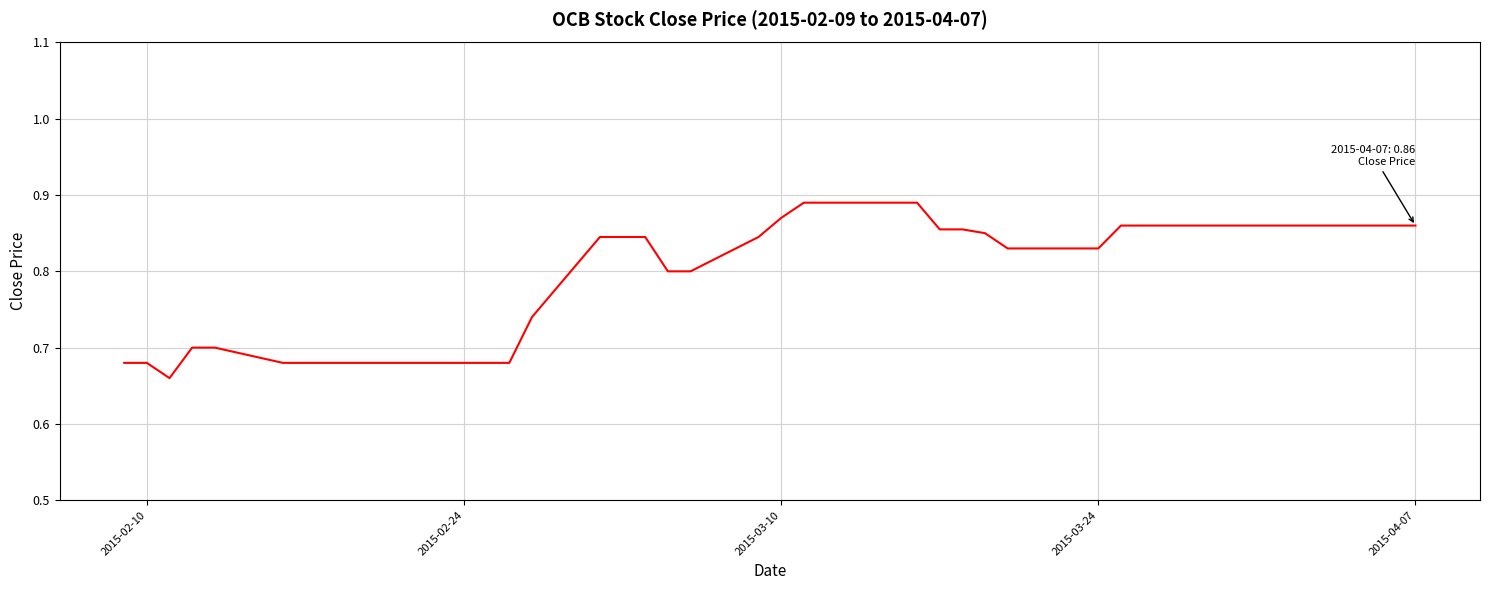

Does the chart have visible grid lines?

Yes